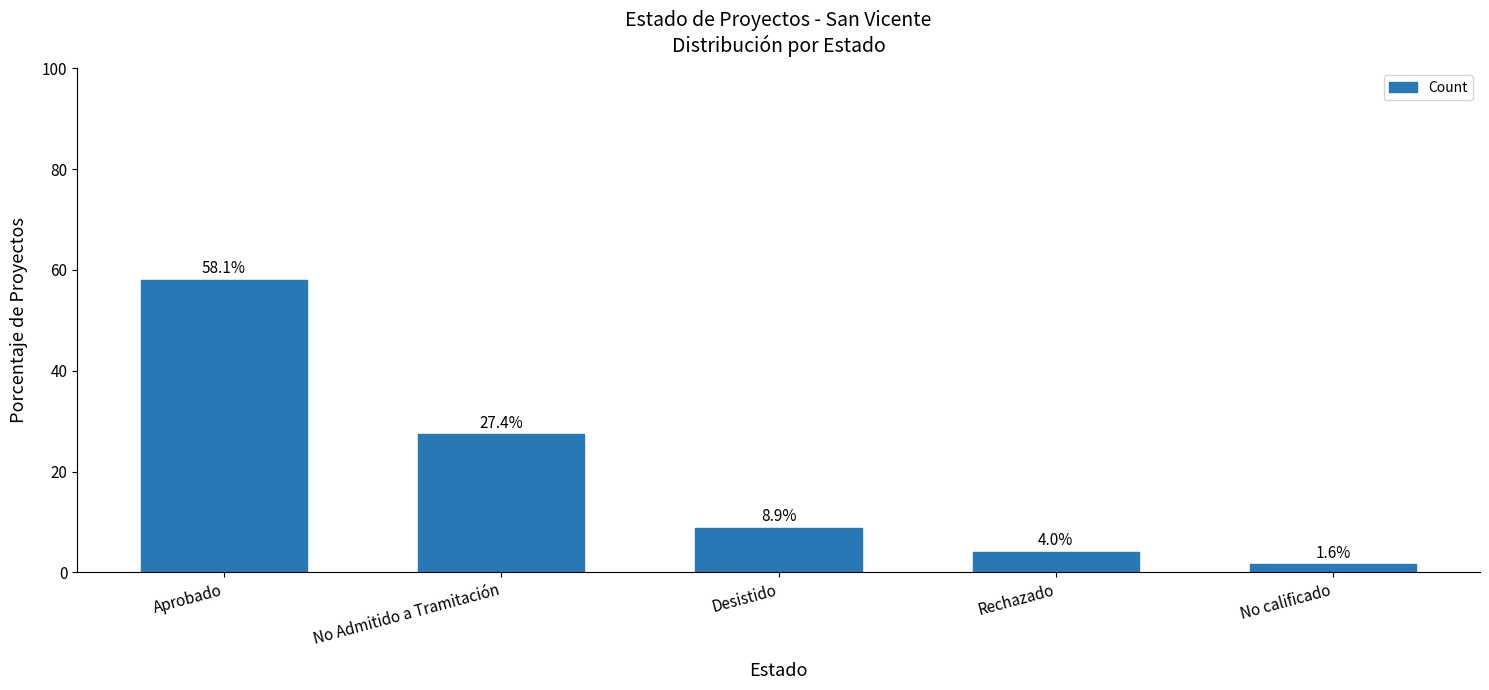

What is the change in value from Aprobado to No Admitido a Tramitación?

-30.6